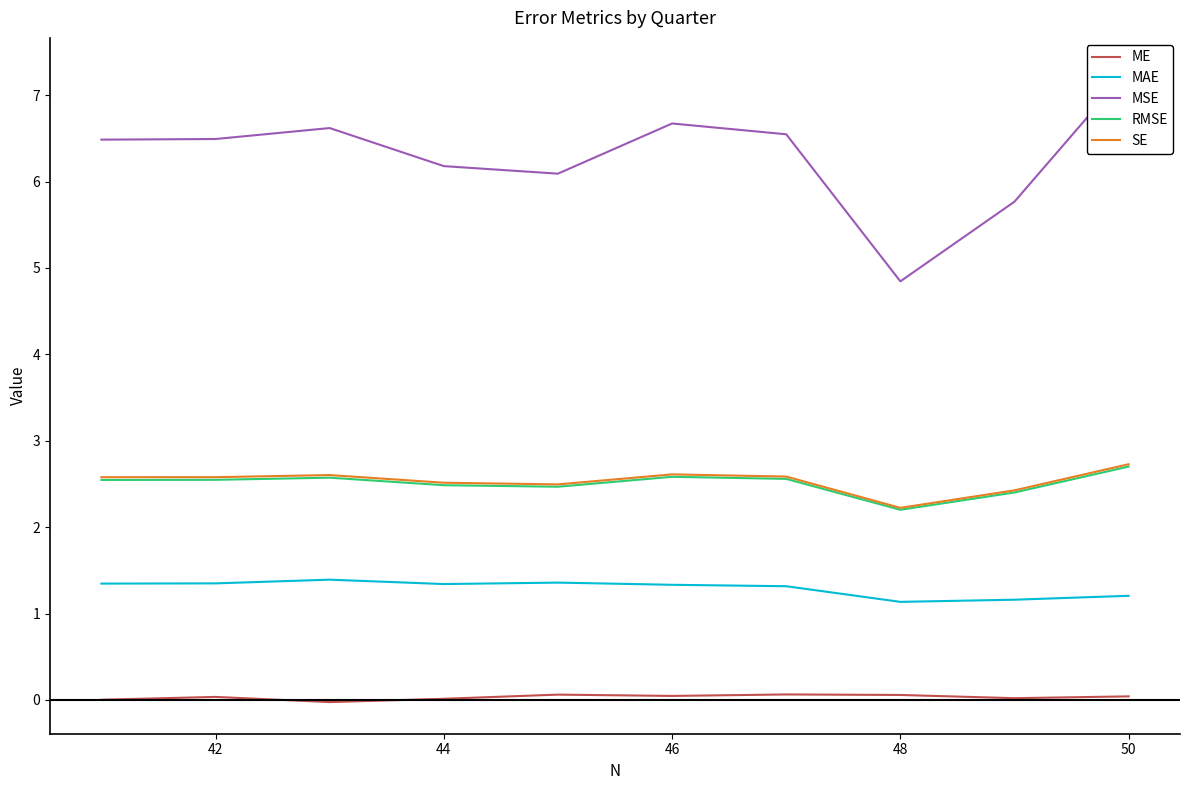

How many lines are shown in the chart?

5